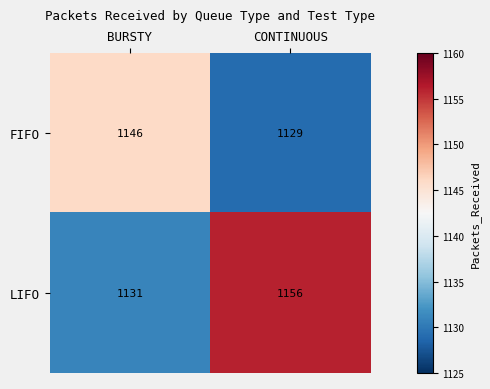

At which label is LIFO closest to 1143?

BURSTY